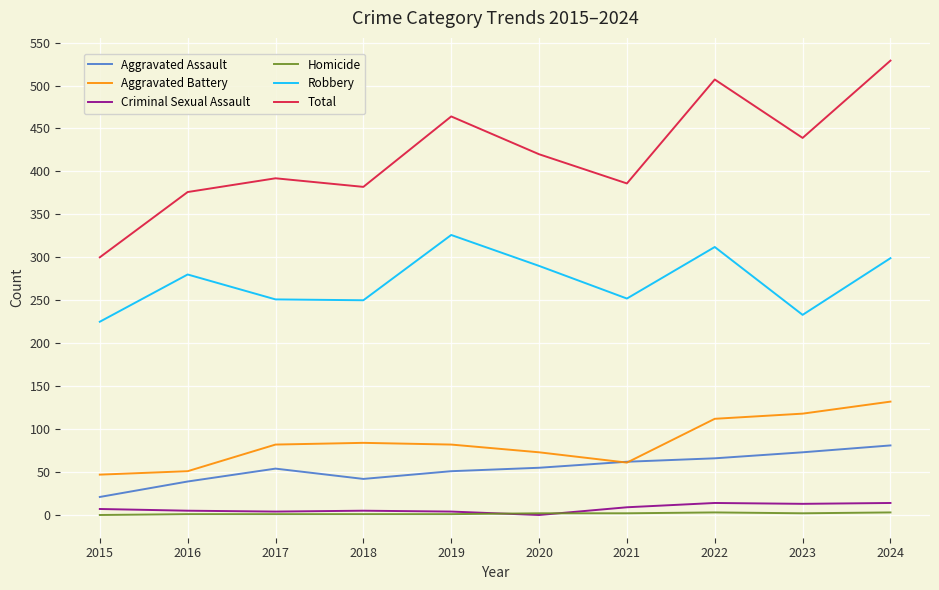

True or false: Homicide and Total cross at least once.

False